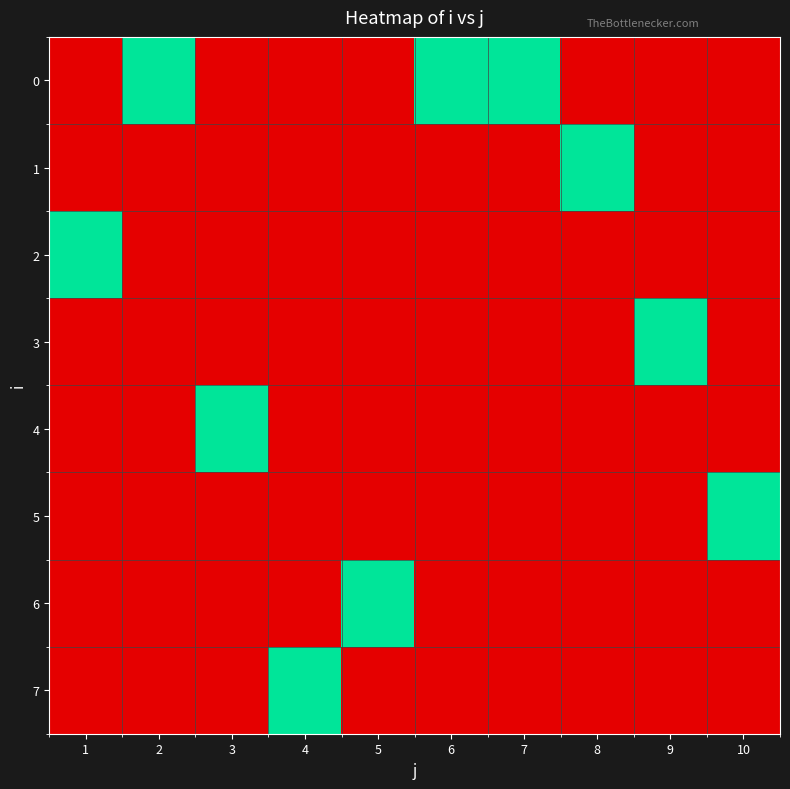

Rank the series at 7 from lowest to highest value.

1, 2, 3, 4, 5, 6, 7, 0